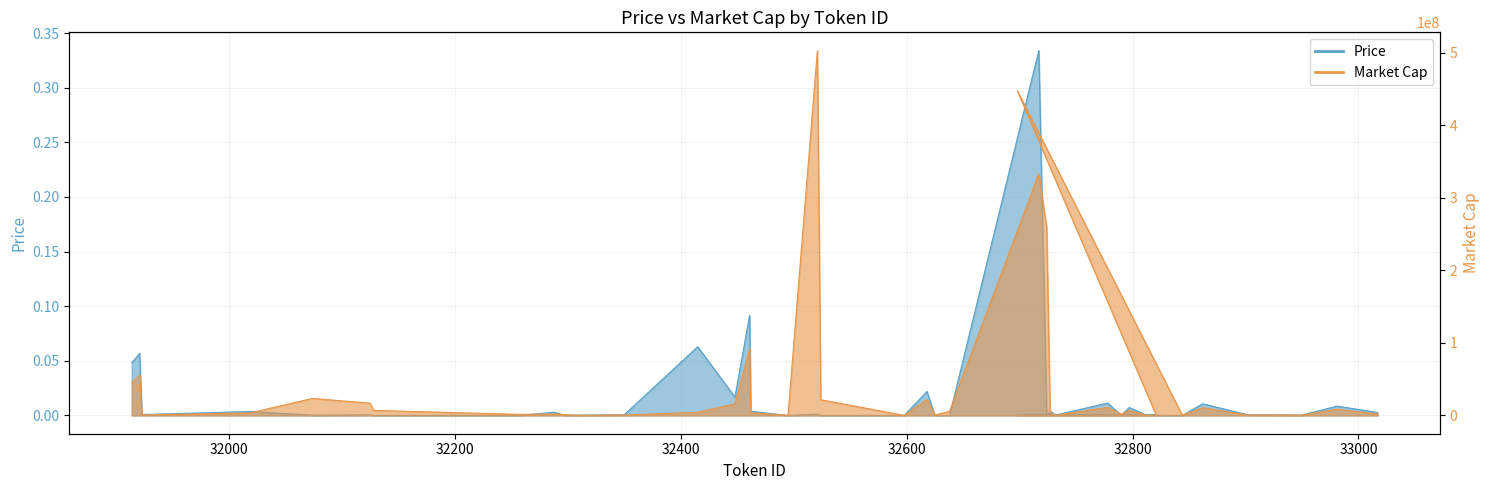

Reading left to right, what are all the values shown in this chart?

Price: 33017=0.0	32981=0.0	32950=0.0	32902=0.0	32862=0.0	32844=0.0	32698=0.0	32821=0.0	32813=0.0	32797=0.0	32790=0.0	32778=0.0	32732=0.0	32727=0.0	32724=0.0	32717=0.3	32638=0.0	32625=0.0	32618=0.0	32598=0.0	32524=0.0	32521=0.0	32495=0.0	32464=0.0	32462=0.0	32461=0.1	32448=0.0	32415=0.1	32350=0.0	32310=0.0	32297=0.0	32288=0.0	32259=0.0	32128=0.0	32125=0.0	32074=0.0	32019=0.0	31923=0.0	31921=0.1	31914=0.0
Market Cap: 33017=1979311.2	32981=8568017.9	32950=387627.0	32902=672201.2	32862=10657095.2	32844=595326.0	32698=447334977.1	32821=304225.4	32813=170233.9	32797=6842821.9	32790=1685386.6	32778=11156356.0	32732=440686.8	32727=3789834.2	32724=258819242.7	32717=333151904.1	32638=5813453.3	32625=647984.1	32618=22000879.2	32598=114305.5	32524=21621186.1	32521=502837617.4	32495=235889.6	32464=3628383.2	32462=2487724.1	32461=91732169.2	32448=16047926.1	32415=4405668.8	32350=618964.6	32310=194797.7	32297=1262835.5	32288=2122985.2	32259=1514945.2	32128=6981455.4	32125=16958461.3	32074=23522095.4	32019=3553949.9	31923=720520.3	31921=55498164.6	31914=44988467.9